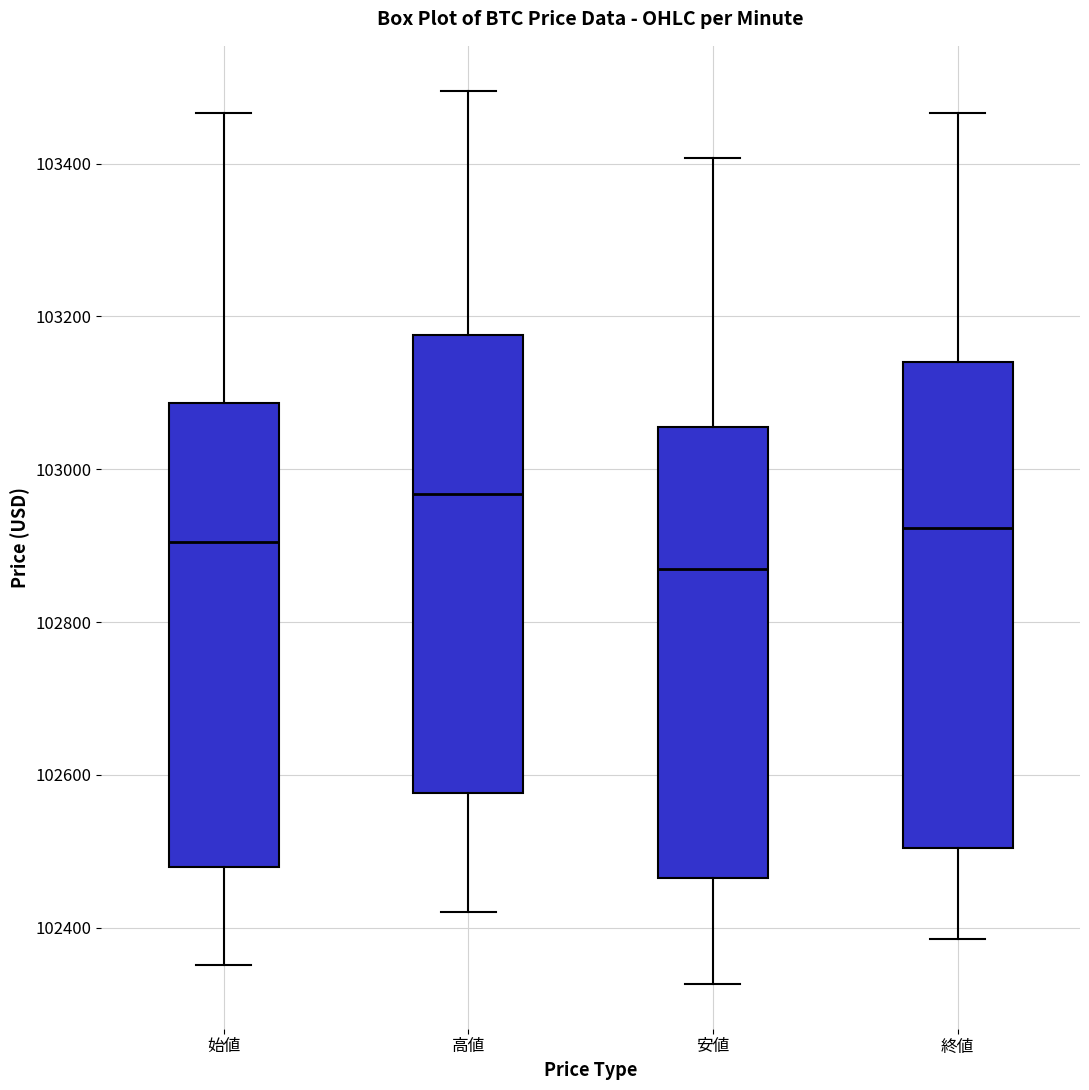

Reading left to right, read every box against the y-axis: the position of its median line, the range the box covers, and the ends of its whiskers. The values are not printed on the chart, so give them approximately, as read against the axis.

始値: median 102900, box 102480 to 103080, whiskers 102360 to 103460
高値: median 102960, box 102580 to 103180, whiskers 102420 to 103500
安値: median 102880, box 102460 to 103060, whiskers 102320 to 103400
終値: median 102920, box 102500 to 103140, whiskers 102380 to 103460